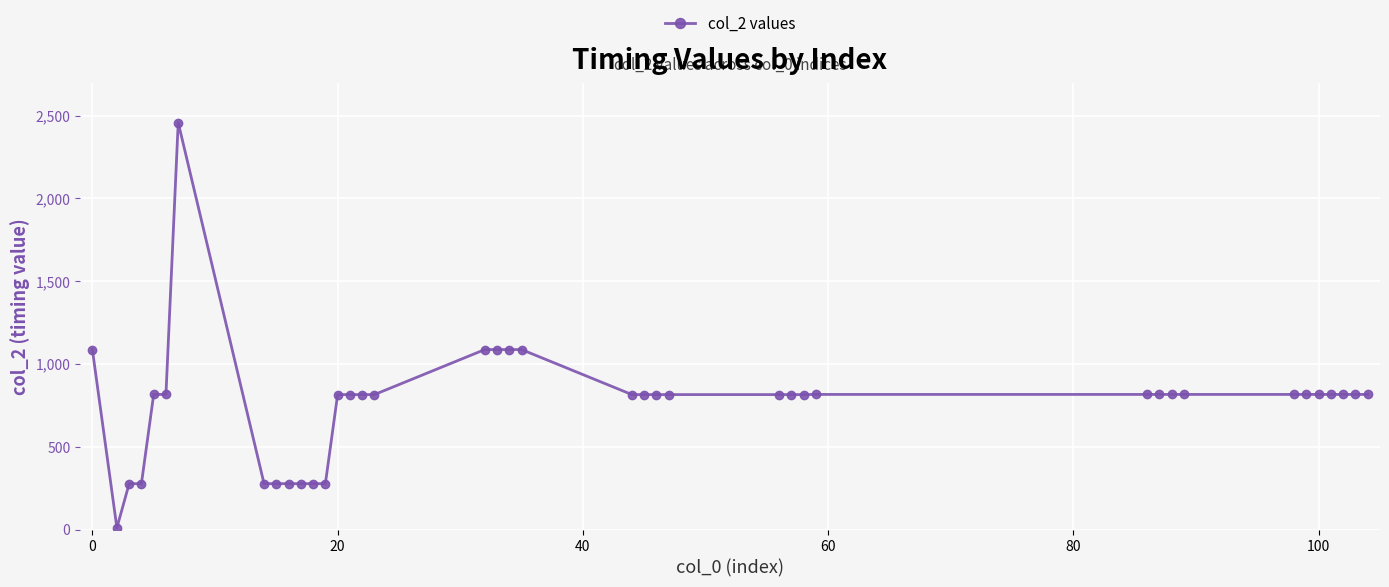

What is the minimum value shown in the chart?

10